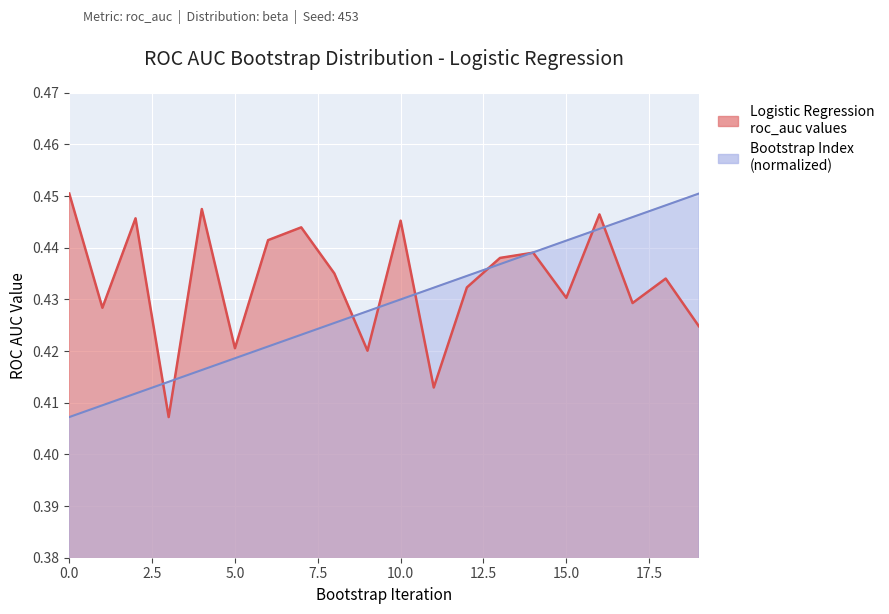

At which category does the chart reach its minimum across all series?

3